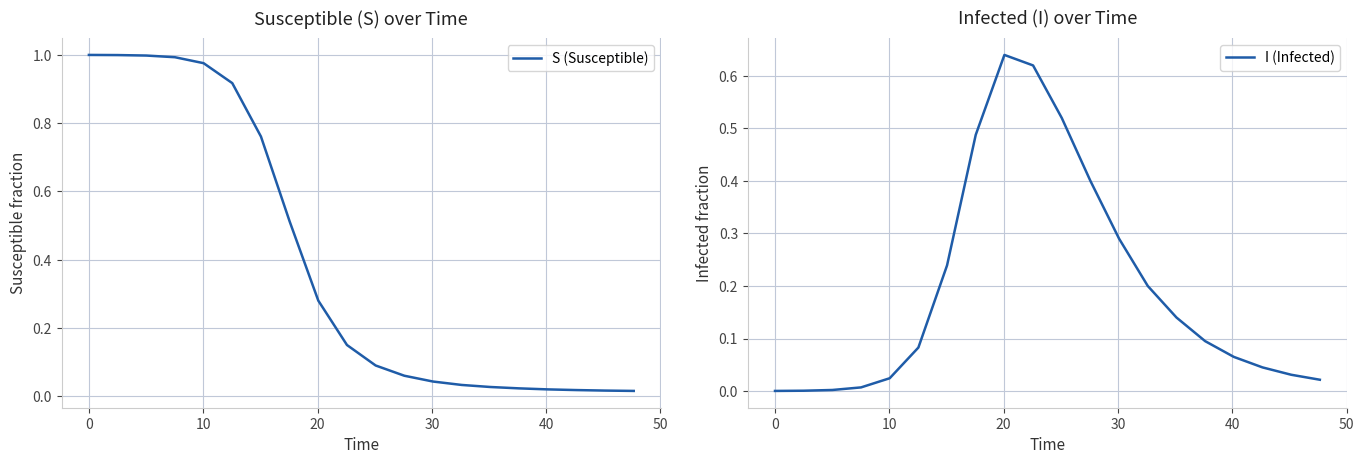

What is the value of the S (Susceptible) point at the 1st from the left?

1.0